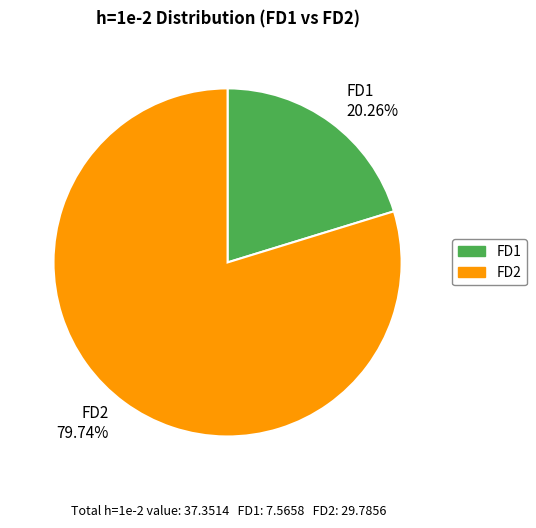

What is the ratio of the value at FD2 79.74% to the value at FD1 20.26%?

3.9